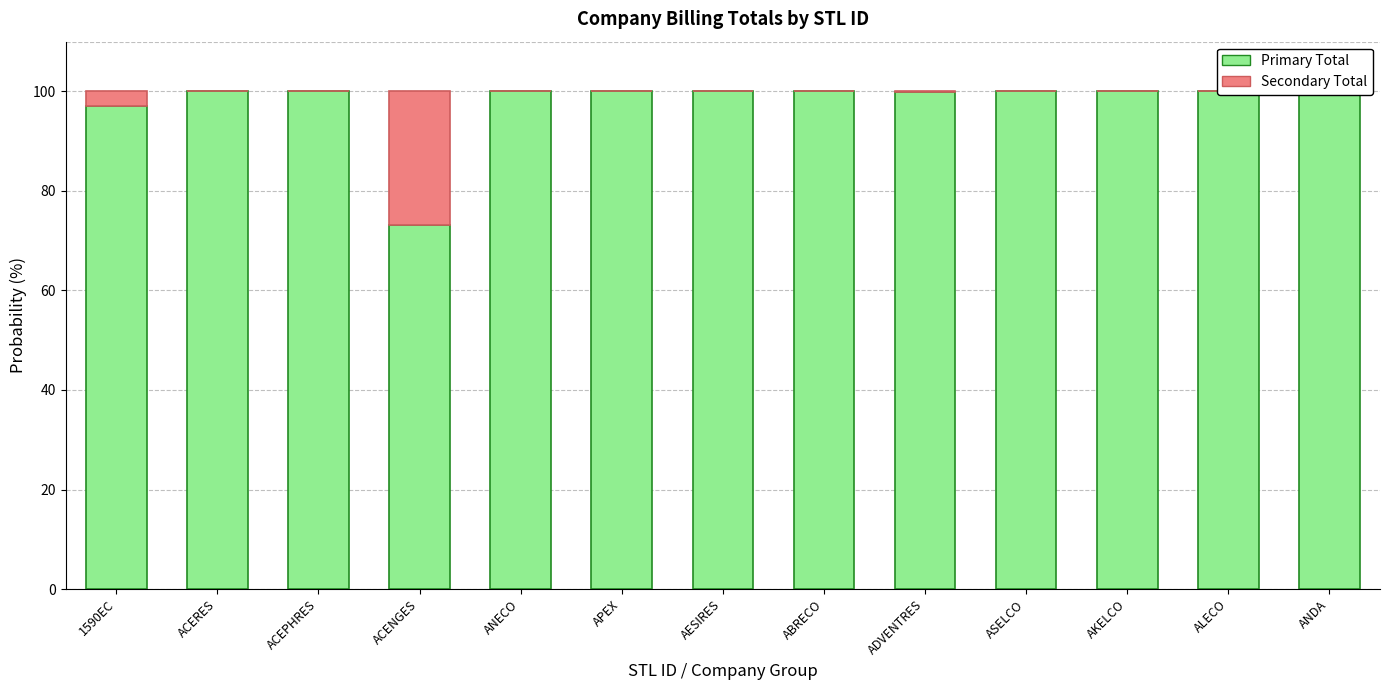

Is the value of Primary Total at ACENGES greater than the value of Secondary Total at ACENGES?

Yes